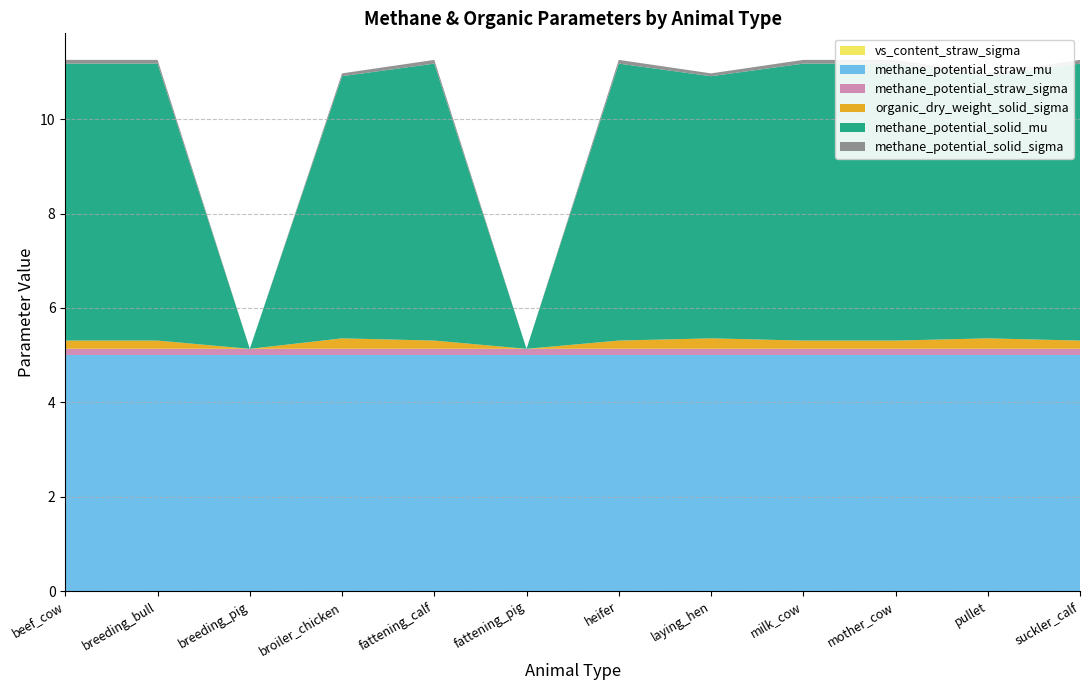

Reading left to right, list all the values displayed in this chart.

vs_content_straw_sigma: 0.0	0.0	0.0	0.0	0.0	0.0	0.0	0.0	0.0	0.0	0.0	0.0
methane_potential_straw_mu: 5.0	5.0	5.0	5.0	5.0	5.0	5.0	5.0	5.0	5.0	5.0	5.0
methane_potential_straw_sigma: 0.1	0.1	0.1	0.1	0.1	0.1	0.1	0.1	0.1	0.1	0.1	0.1
organic_dry_weight_solid_sigma: 0.2	0.2	0.0	0.2	0.2	0.0	0.2	0.2	0.2	0.2	0.2	0.2
methane_potential_solid_mu: 5.9	5.9	0.0	5.6	5.9	0.0	5.9	5.6	5.9	5.9	5.6	5.9
methane_potential_solid_sigma: 0.1	0.1	0.0	0.1	0.1	0.0	0.1	0.1	0.1	0.1	0.1	0.1